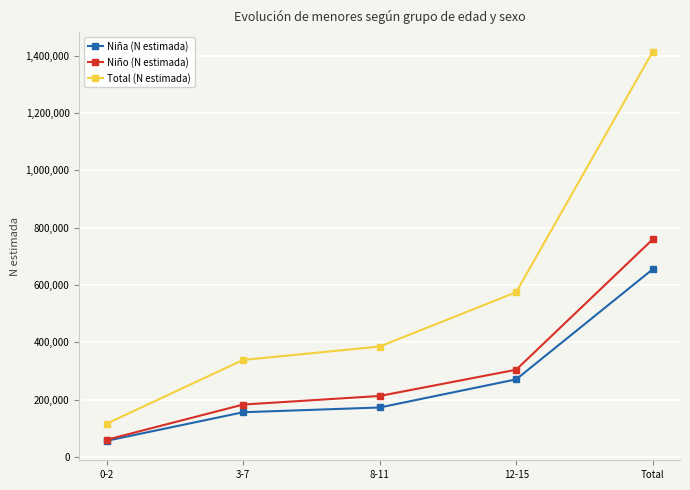

What is the value of the Niño (N estimada) point at the 4th from the left?

304022